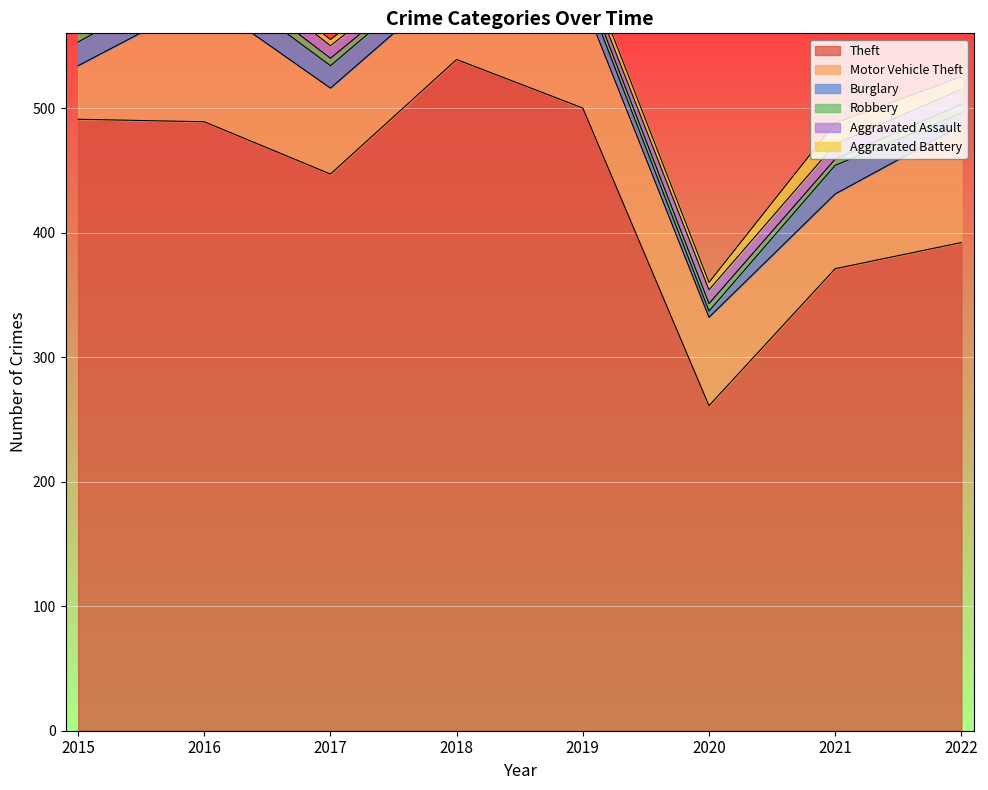

Does the chart display data point markers on the line(s)?

No